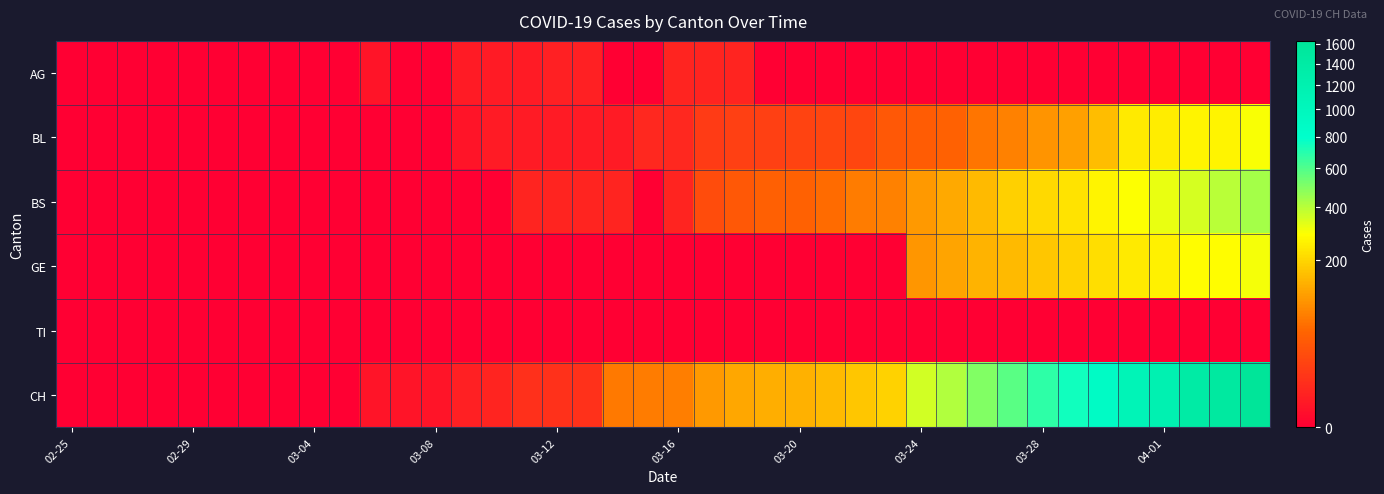

Reading right to left, what are all the values shown in this chart?

AG: 0	0	0	0	0	0	0	0	0	0	0	0	0	0	0	0	0	4	4	4	0	0	3	3	2	2	2	0	0	1	0	0	0	0	0	0	0	0	0	0
BL: 298	266	262	249	242	158	115	100	76	65	46	40	35	21	21	18	16	16	13	5	5	2	2	2	2	2	1	0	0	0	0	0	0	0	0	0	0	0	0	0
BS: 434	397	350	323	292	263	228	211	191	155	128	105	78	73	57	46	44	36	25	4	0	4	4	4	4	0	0	0	0	0	0	0	0	0	0	0	0	0	0	0
GE: 305	284	283	260	241	216	193	175	153	144	122	103	0	0	0	0	0	0	0	0	0	0	0	0	0	0	0	0	0	0	0	0	0	0	0	0	0	0	0	0
TI: 0	0	0	0	0	0	0	0	0	0	0	0	0	0	0	0	0	0	0	0	0	0	0	0	0	0	0	0	0	0	0	0	0	0	0	0	0	0	0	0
CH: 1630	1479	1376	1183	1079	877	752	683	584	499	414	355	194	173	155	140	134	123	105	74	73	70	9	9	8	4	3	1	1	1	0	0	0	0	0	0	0	0	0	0